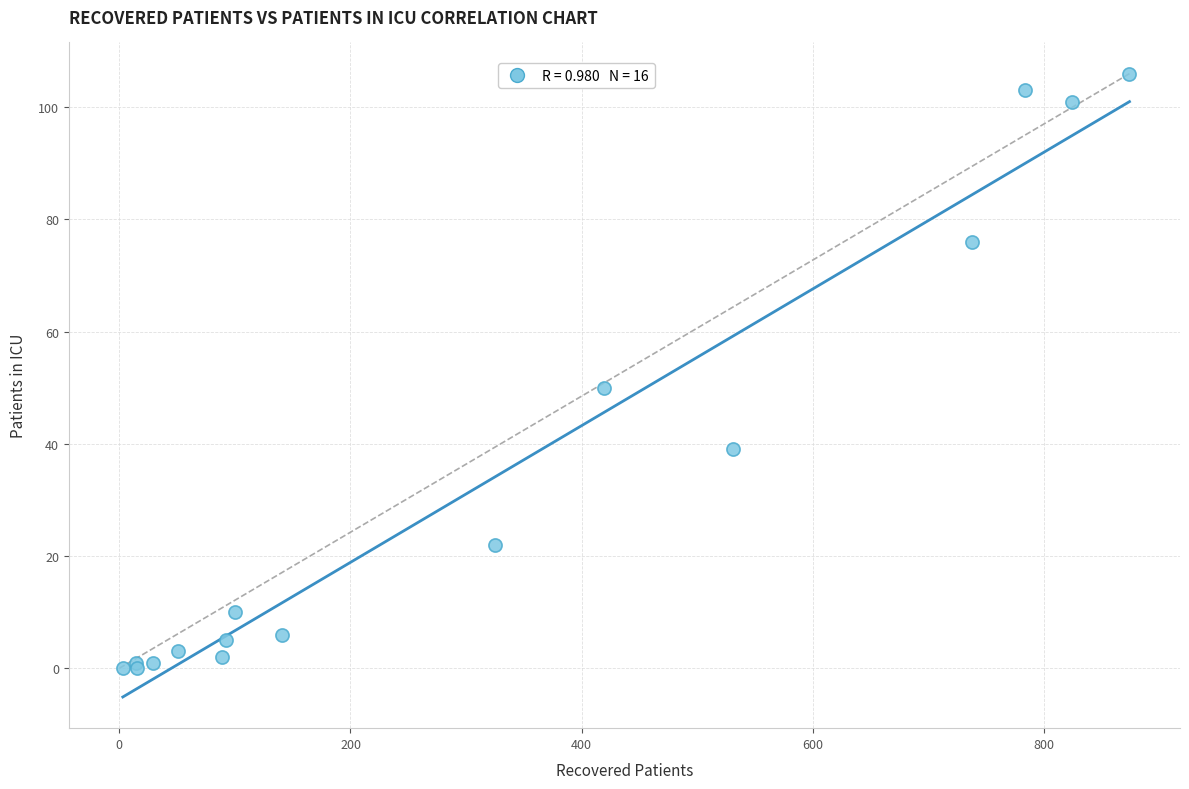

What Y value in the scatter plot is closest to 53?

50